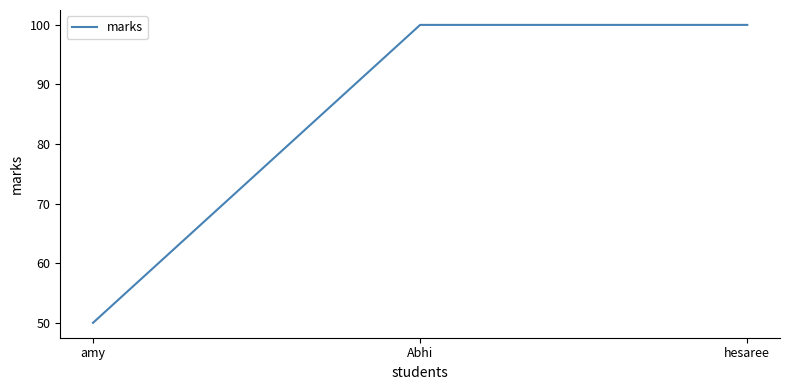

Is it true that the value at hesaree is 163?

False